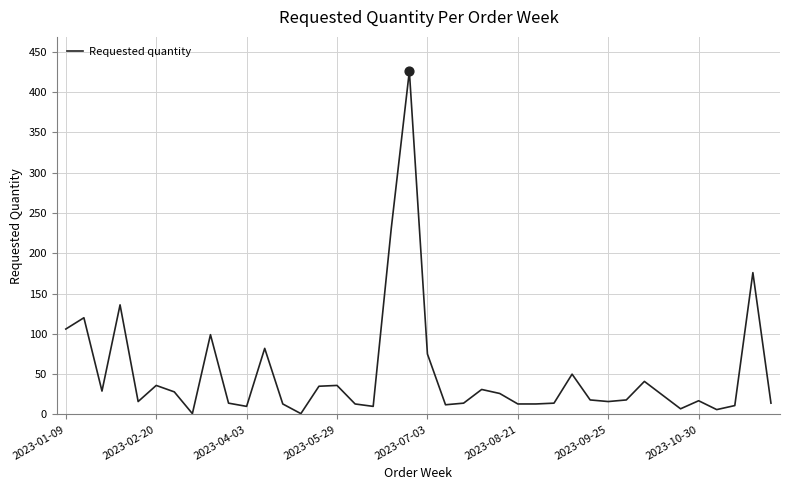

What is the maximum value shown in the chart?

426